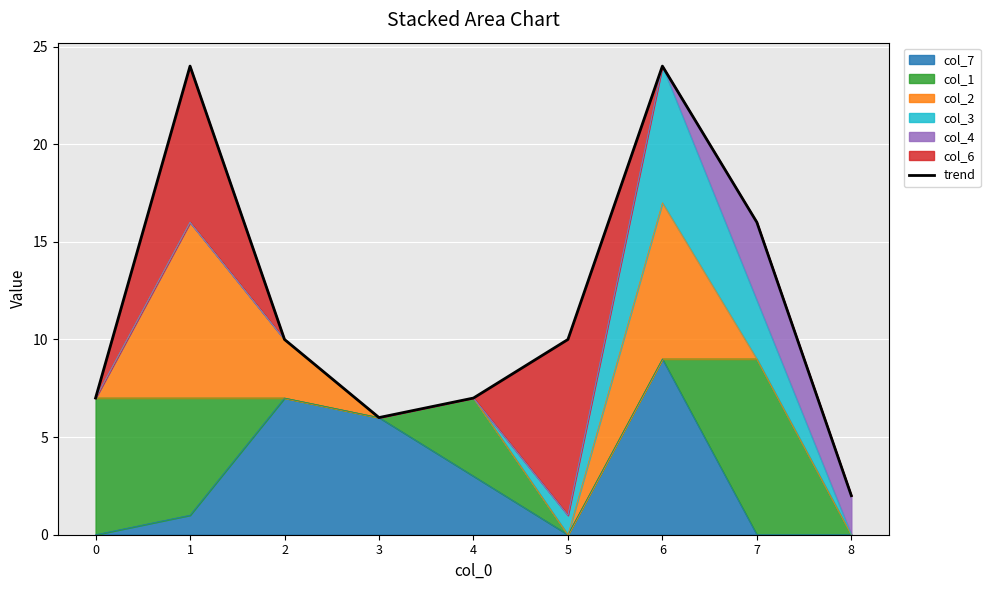

Rank the categories by value from lowest to highest.

8, 3, 0, 4, 2, 5, 7, 1, 6